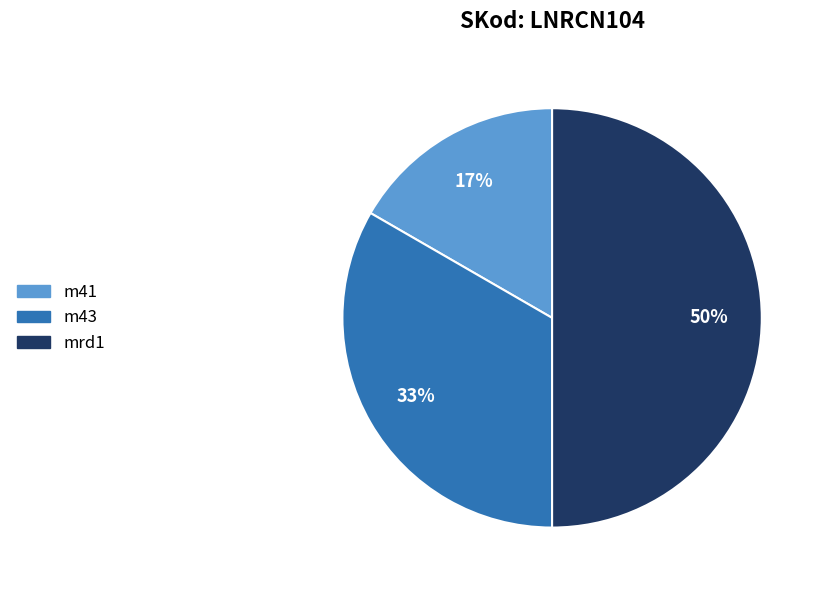

How many slices are in this pie chart?

3